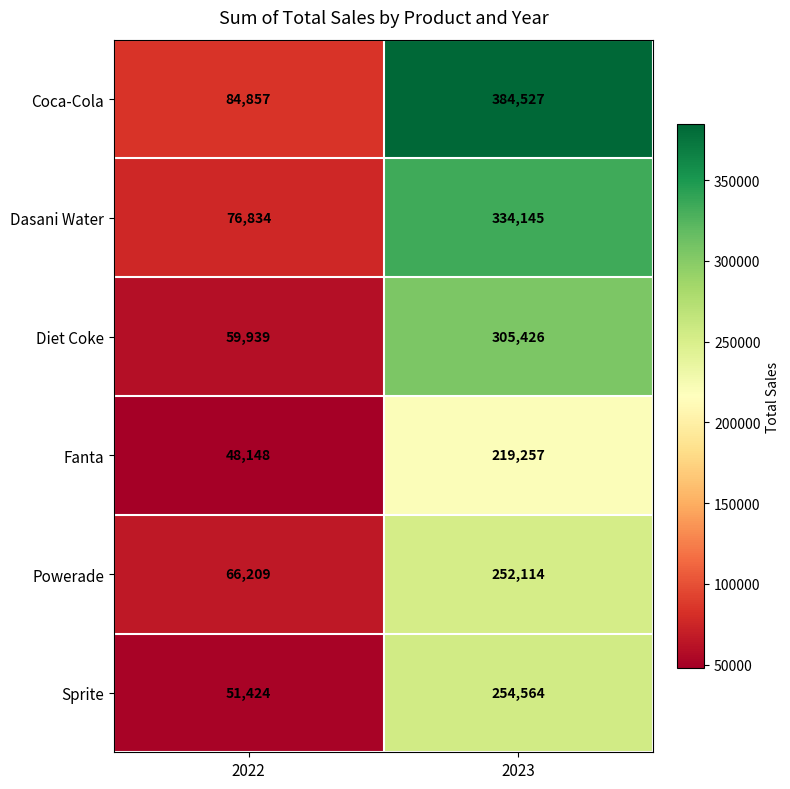

How many data points does each series have?

2